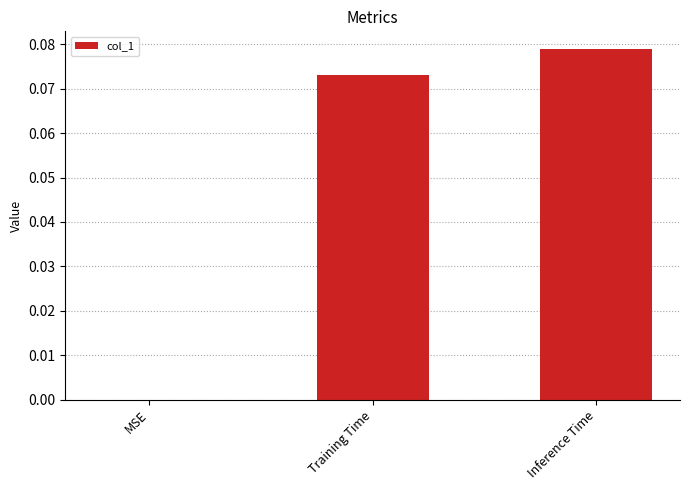

What is the change in value from MSE to Inference Time?

+0.1